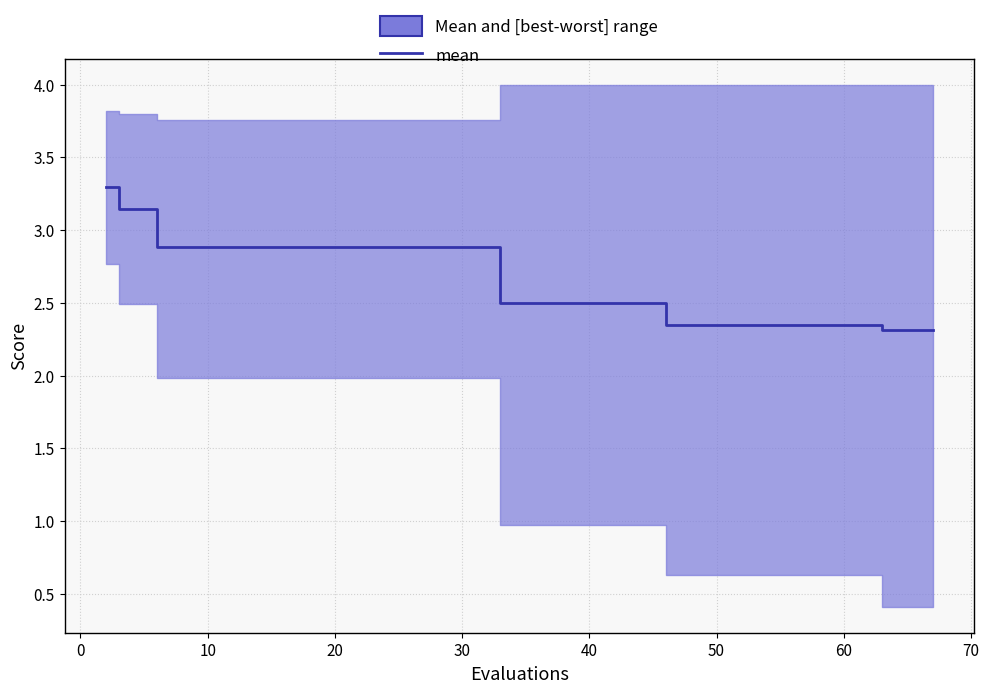

What is the maximum value shown in the chart?

3.3